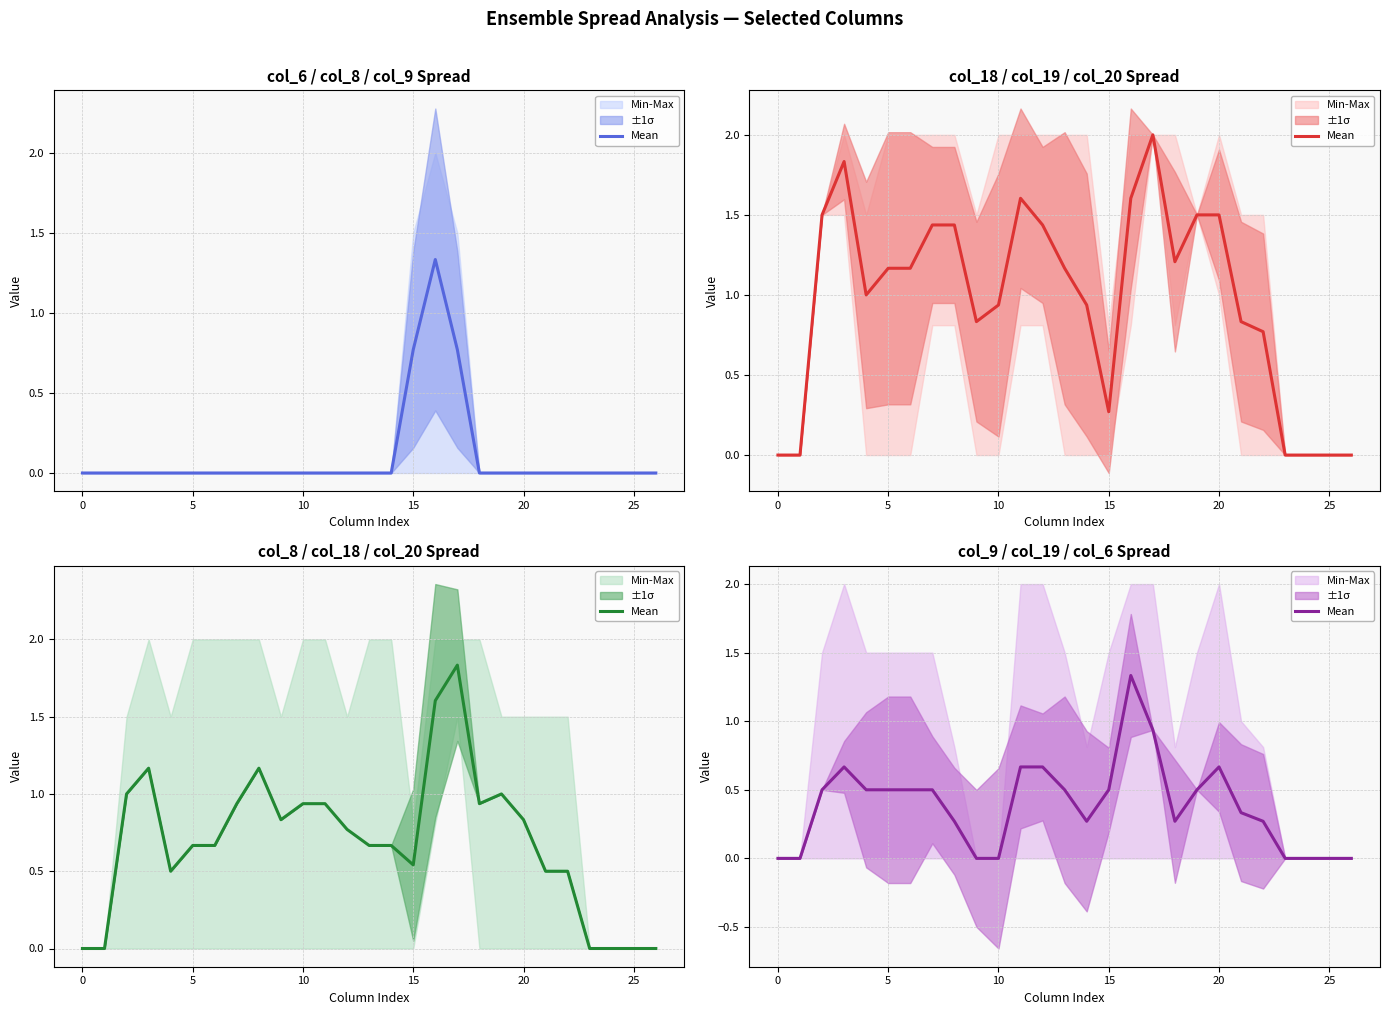

How many interior local peaks (higher than both neighbors) does the data have?

3